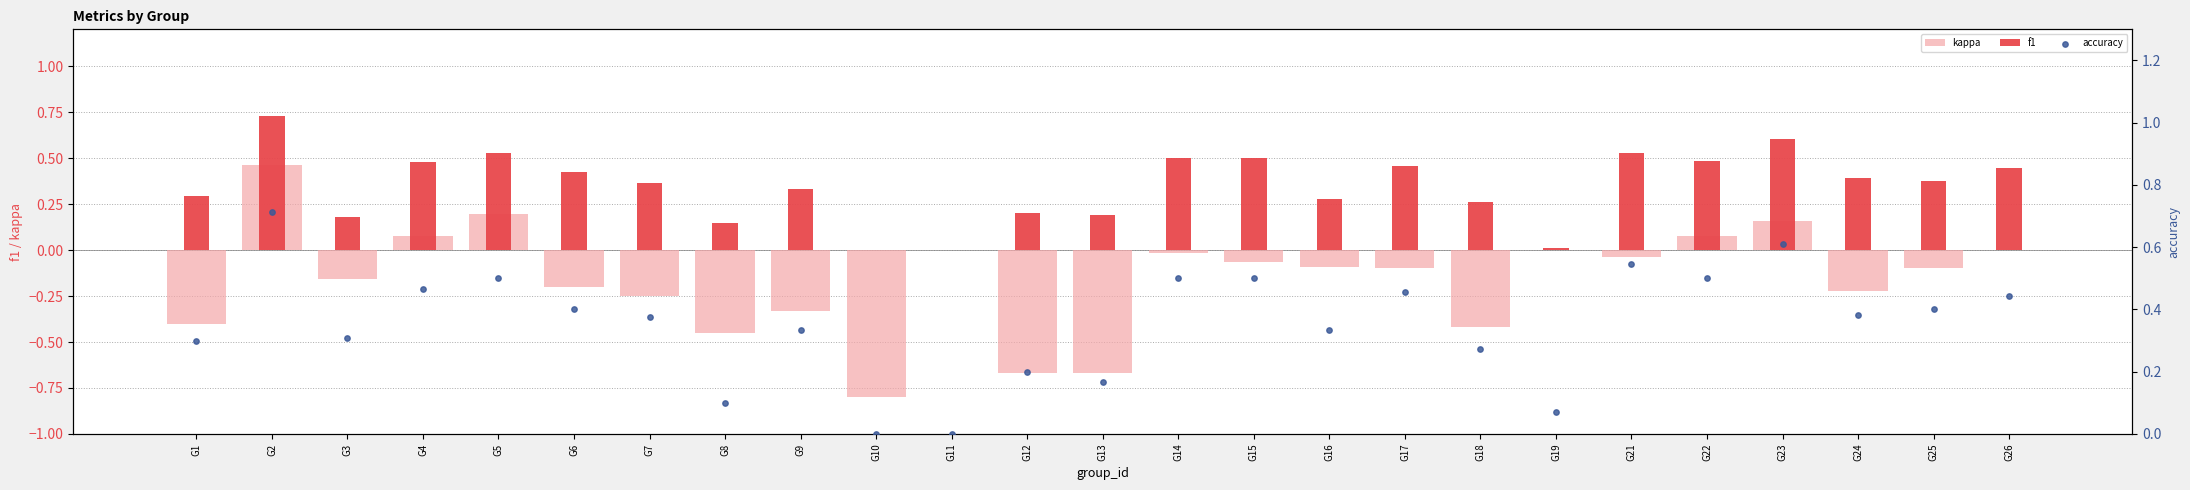

What is the total value across all series at G16?

0.5